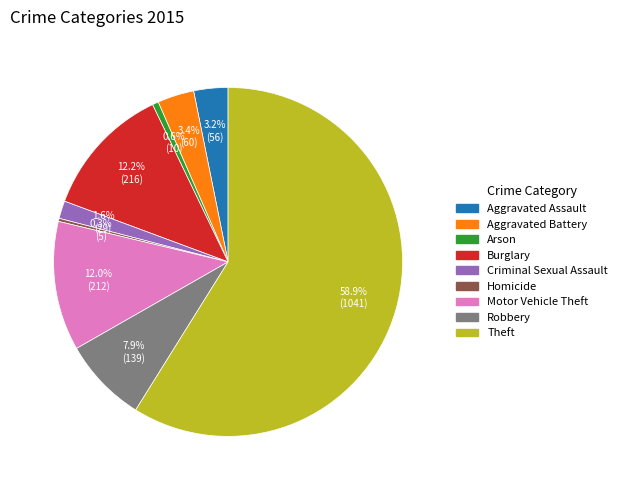

Between Homicide and Aggravated Battery, which is larger?

Aggravated Battery